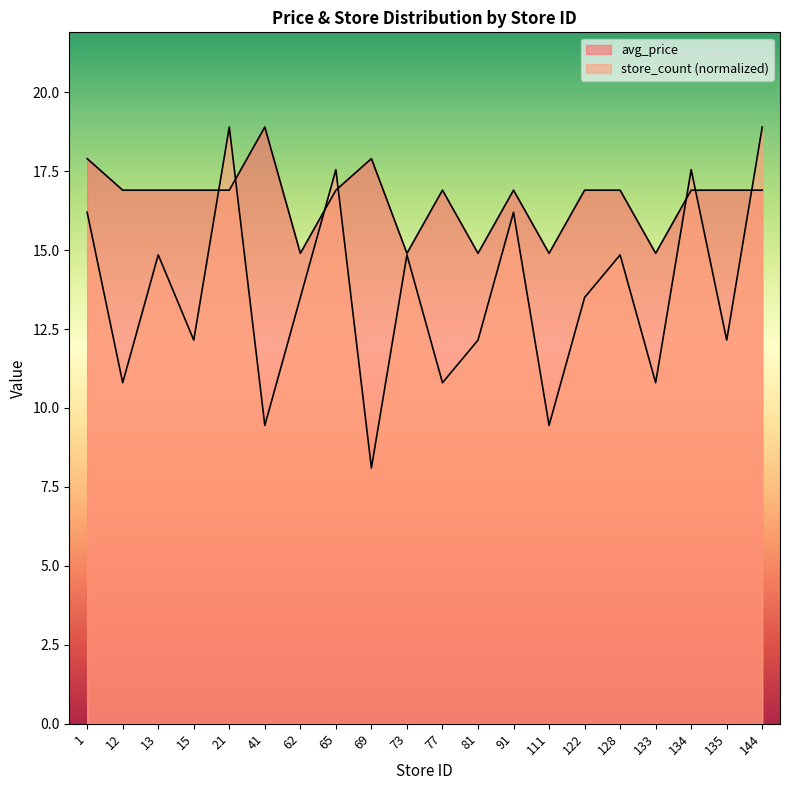

Rank the series at 41 from lowest to highest value.

store_count, avg_price